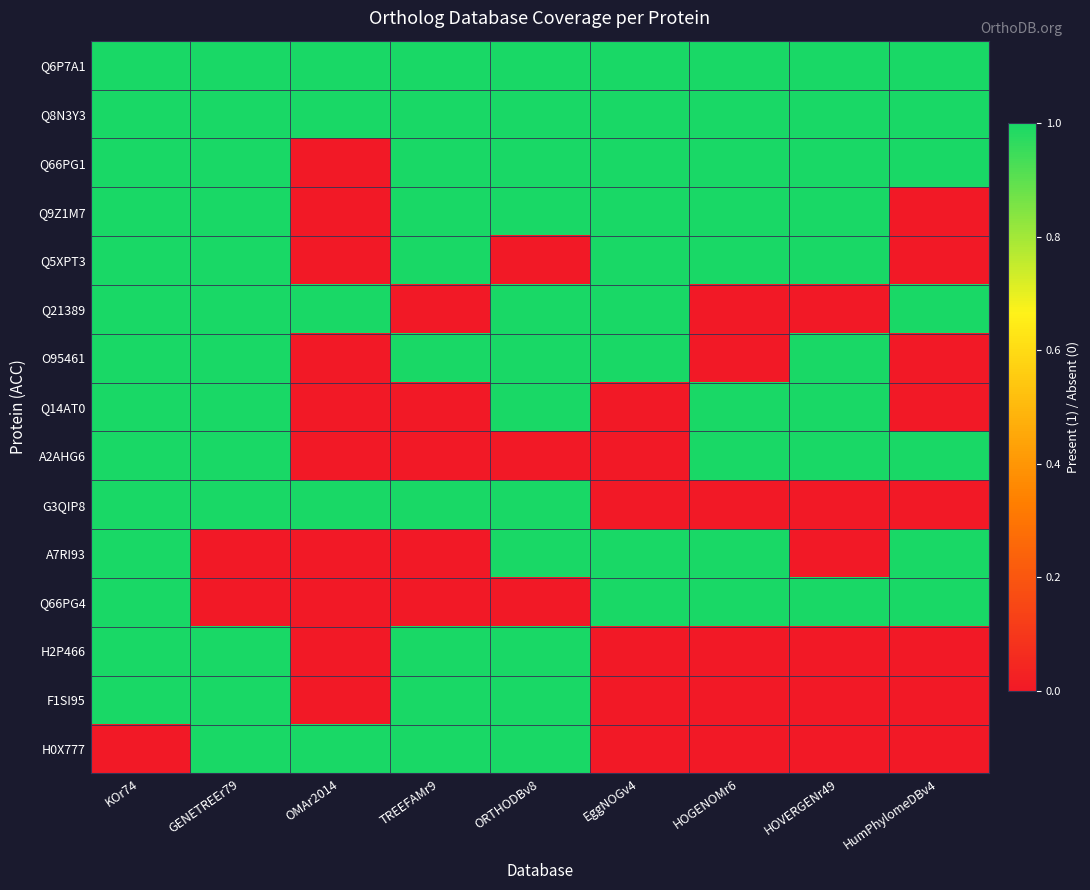

Reading left to right, list all the values displayed in this chart.

Q6P7A1: KOr74=1	GENETREEr79=1	OMAr2014=1	TREEFAMr9=1	ORTHODBv8=1	EggNOGv4=1	HOGENOMr6=1	HOVERGENr49=1	HumPhylomeDBv4=1
Q8N3Y3: KOr74=1	GENETREEr79=1	OMAr2014=1	TREEFAMr9=1	ORTHODBv8=1	EggNOGv4=1	HOGENOMr6=1	HOVERGENr49=1	HumPhylomeDBv4=1
Q66PG1: KOr74=1	GENETREEr79=1	OMAr2014=0	TREEFAMr9=1	ORTHODBv8=1	EggNOGv4=1	HOGENOMr6=1	HOVERGENr49=1	HumPhylomeDBv4=1
Q9Z1M7: KOr74=1	GENETREEr79=1	OMAr2014=0	TREEFAMr9=1	ORTHODBv8=1	EggNOGv4=1	HOGENOMr6=1	HOVERGENr49=1	HumPhylomeDBv4=0
Q5XPT3: KOr74=1	GENETREEr79=1	OMAr2014=0	TREEFAMr9=1	ORTHODBv8=0	EggNOGv4=1	HOGENOMr6=1	HOVERGENr49=1	HumPhylomeDBv4=0
Q21389: KOr74=1	GENETREEr79=1	OMAr2014=1	TREEFAMr9=0	ORTHODBv8=1	EggNOGv4=1	HOGENOMr6=0	HOVERGENr49=0	HumPhylomeDBv4=1
O95461: KOr74=1	GENETREEr79=1	OMAr2014=0	TREEFAMr9=1	ORTHODBv8=1	EggNOGv4=1	HOGENOMr6=0	HOVERGENr49=1	HumPhylomeDBv4=0
Q14AT0: KOr74=1	GENETREEr79=1	OMAr2014=0	TREEFAMr9=0	ORTHODBv8=1	EggNOGv4=0	HOGENOMr6=1	HOVERGENr49=1	HumPhylomeDBv4=0
A2AHG6: KOr74=1	GENETREEr79=1	OMAr2014=0	TREEFAMr9=0	ORTHODBv8=0	EggNOGv4=0	HOGENOMr6=1	HOVERGENr49=1	HumPhylomeDBv4=1
G3QIP8: KOr74=1	GENETREEr79=1	OMAr2014=1	TREEFAMr9=1	ORTHODBv8=1	EggNOGv4=0	HOGENOMr6=0	HOVERGENr49=0	HumPhylomeDBv4=0
A7RI93: KOr74=1	GENETREEr79=0	OMAr2014=0	TREEFAMr9=0	ORTHODBv8=1	EggNOGv4=1	HOGENOMr6=1	HOVERGENr49=0	HumPhylomeDBv4=1
Q66PG4: KOr74=1	GENETREEr79=0	OMAr2014=0	TREEFAMr9=0	ORTHODBv8=0	EggNOGv4=1	HOGENOMr6=1	HOVERGENr49=1	HumPhylomeDBv4=1
H2P466: KOr74=1	GENETREEr79=1	OMAr2014=0	TREEFAMr9=1	ORTHODBv8=1	EggNOGv4=0	HOGENOMr6=0	HOVERGENr49=0	HumPhylomeDBv4=0
F1SI95: KOr74=1	GENETREEr79=1	OMAr2014=0	TREEFAMr9=1	ORTHODBv8=1	EggNOGv4=0	HOGENOMr6=0	HOVERGENr49=0	HumPhylomeDBv4=0
H0X777: KOr74=0	GENETREEr79=1	OMAr2014=1	TREEFAMr9=1	ORTHODBv8=1	EggNOGv4=0	HOGENOMr6=0	HOVERGENr49=0	HumPhylomeDBv4=0